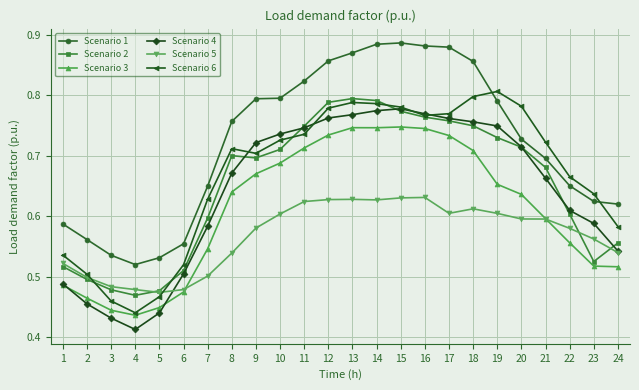

At 13, list the series in order from largest to smallest.

Scenario 1, Scenario 2, Scenario 6, Scenario 4, Scenario 3, Scenario 5